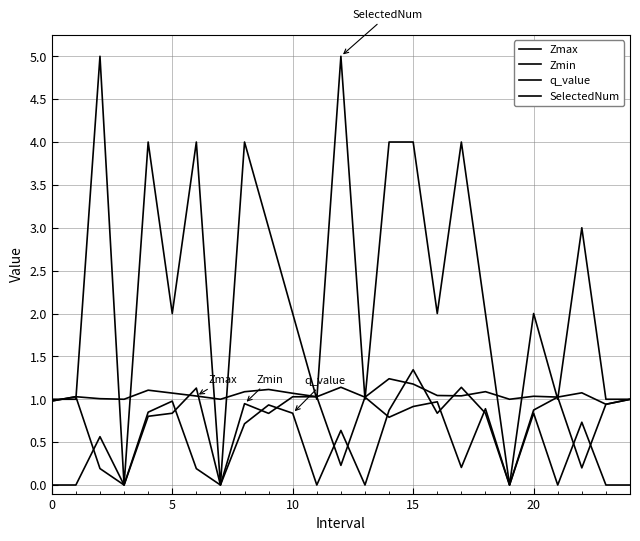

How many lines are shown in the chart?

4